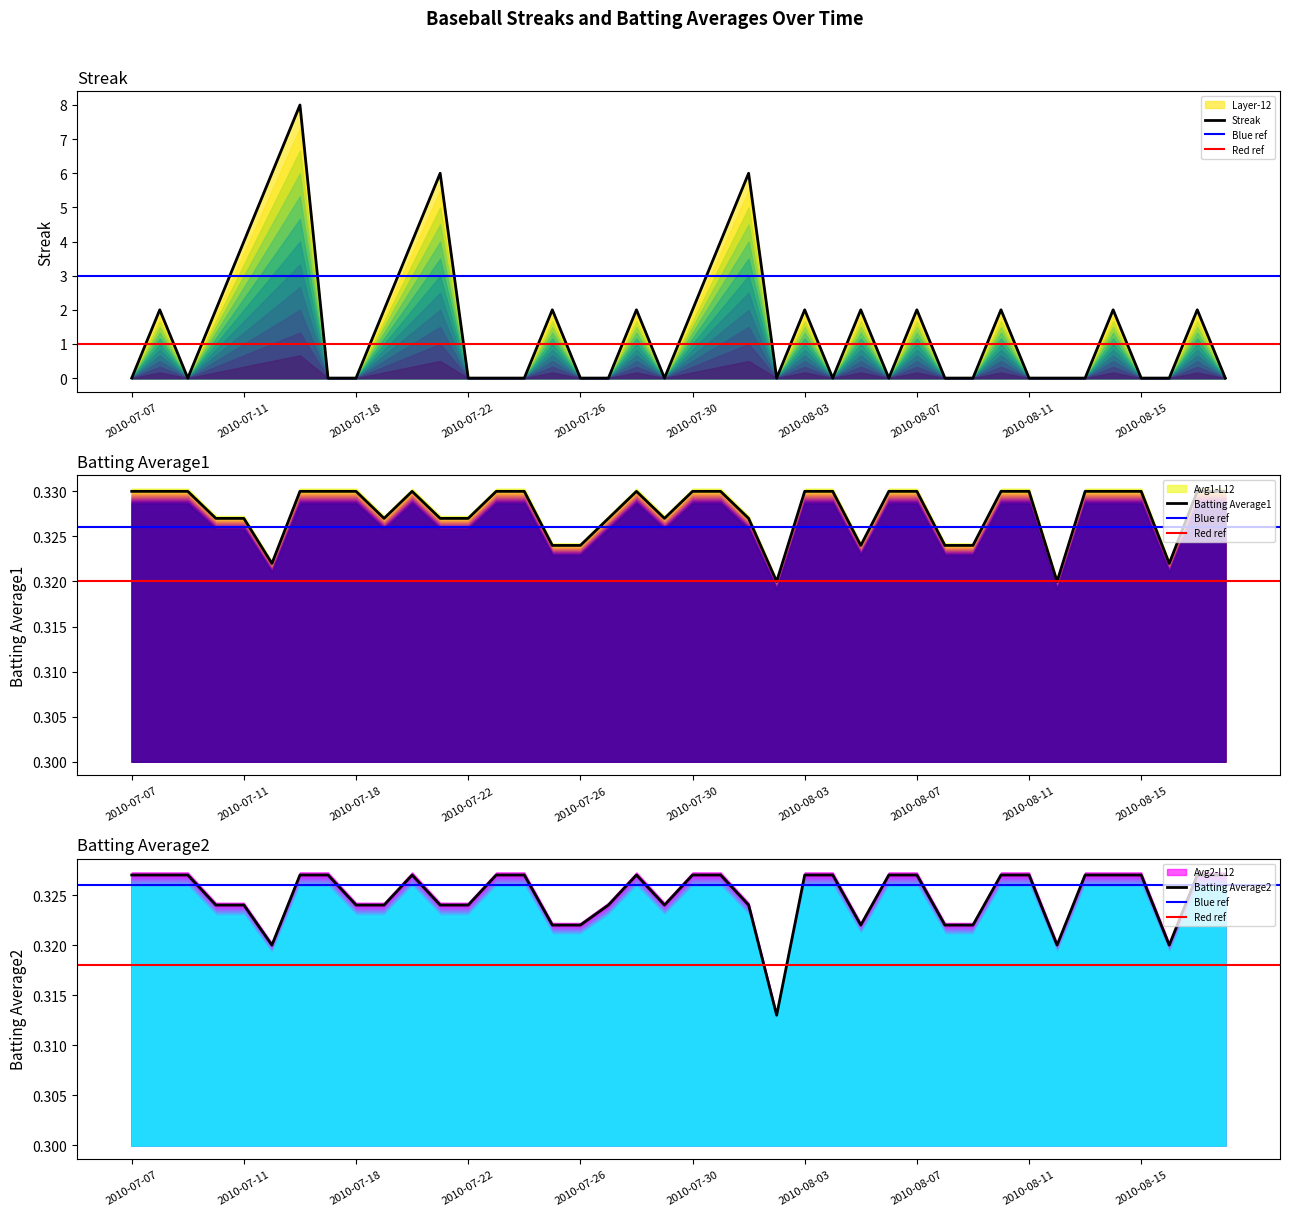

True or false: Streak and Batting Average1 intersect in this chart.

True